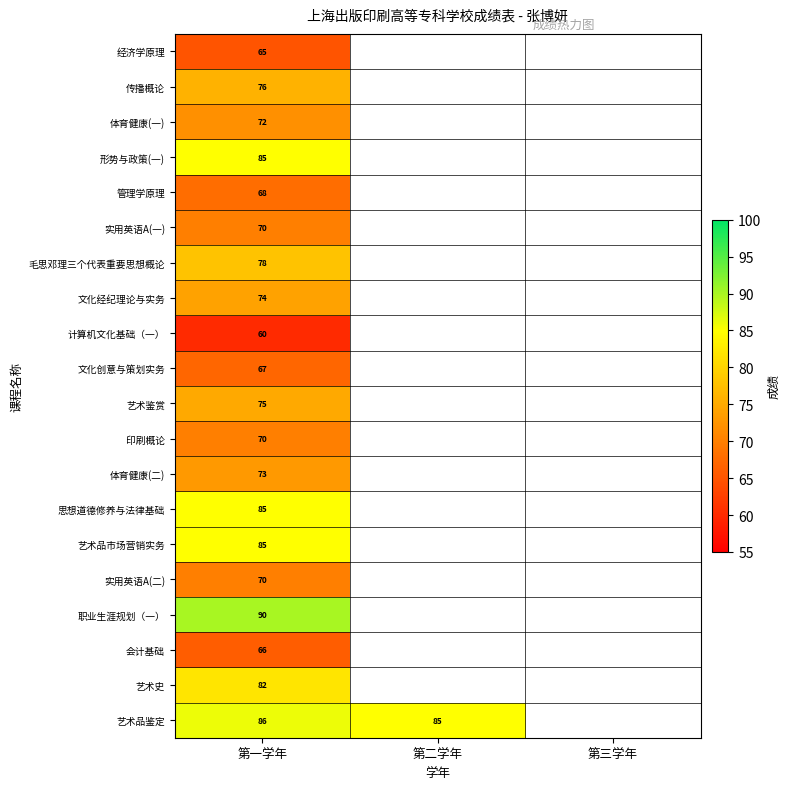

How many data points does each series have?

3